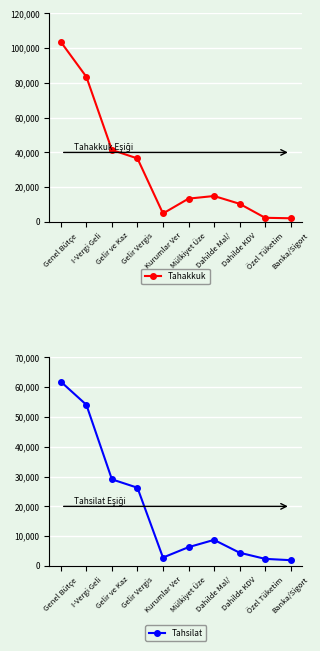

How many values in the Tahsilat series exceed 8750?

4